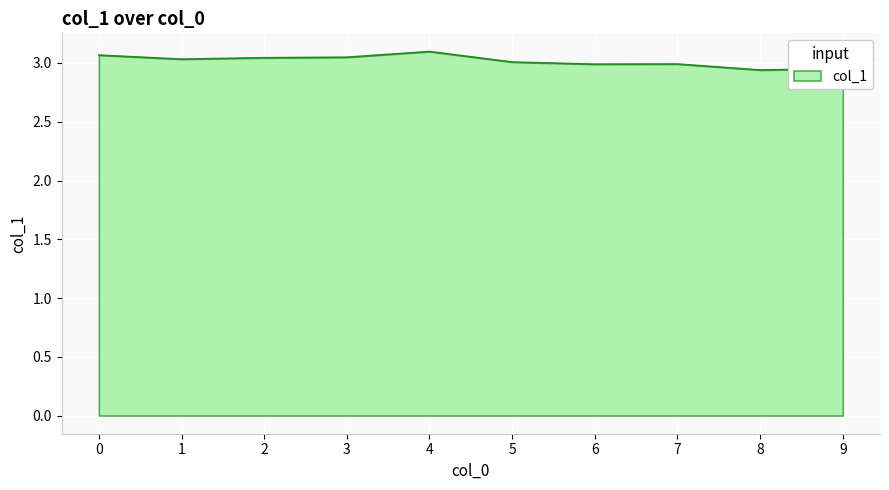

Which has a higher value, 8 or 7?

7